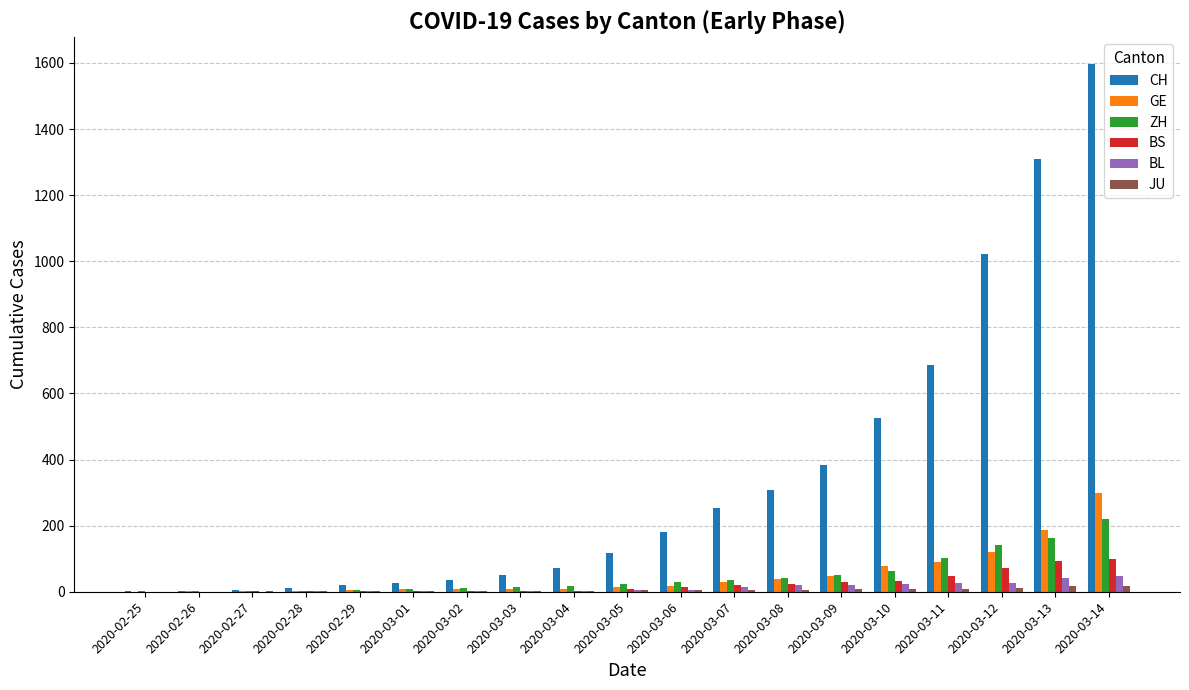

Which label corresponds to the largest value in the chart?

2020-03-14